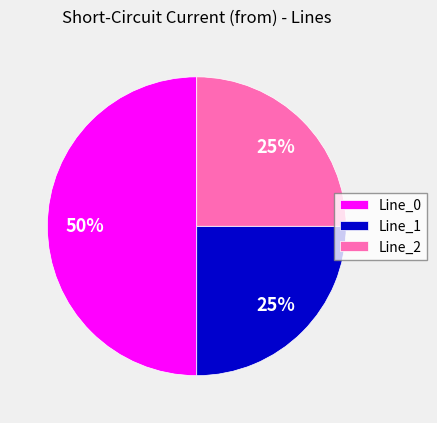

Which category has the biggest portion of the pie?

Line_0